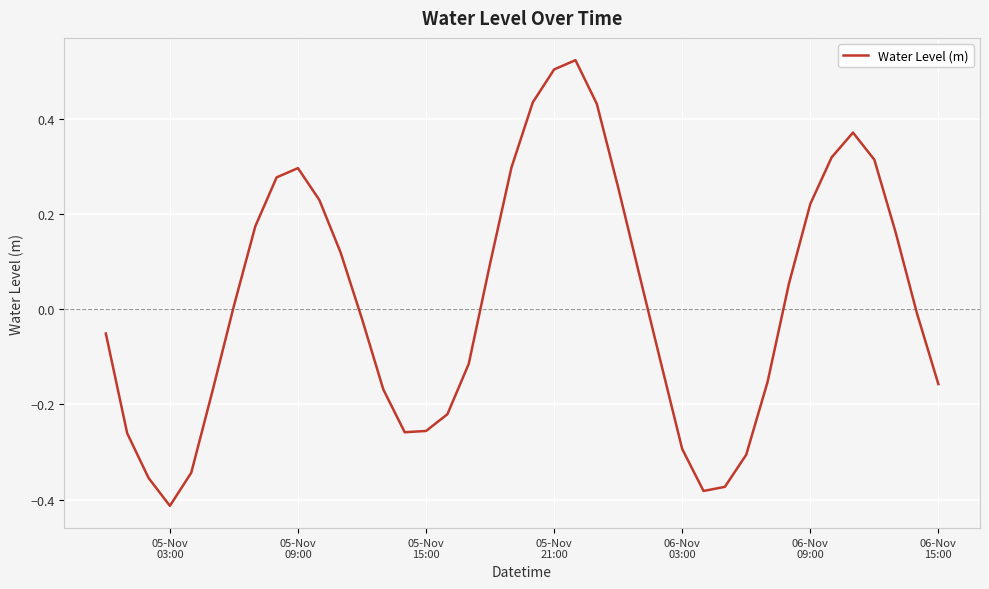

Reading left to right, list all the values displayed in this chart.

-0.1	-0.3	-0.4	-0.4	-0.3	-0.2	0.0	0.2	0.3	0.3	0.2	0.1	-0.0	-0.2	-0.3	-0.3	-0.2	-0.1	0.1	0.3	0.4	0.5	0.5	0.4	0.3	0.1	-0.1	-0.3	-0.4	-0.4	-0.3	-0.2	0.1	0.2	0.3	0.4	0.3	0.2	-0.0	-0.2